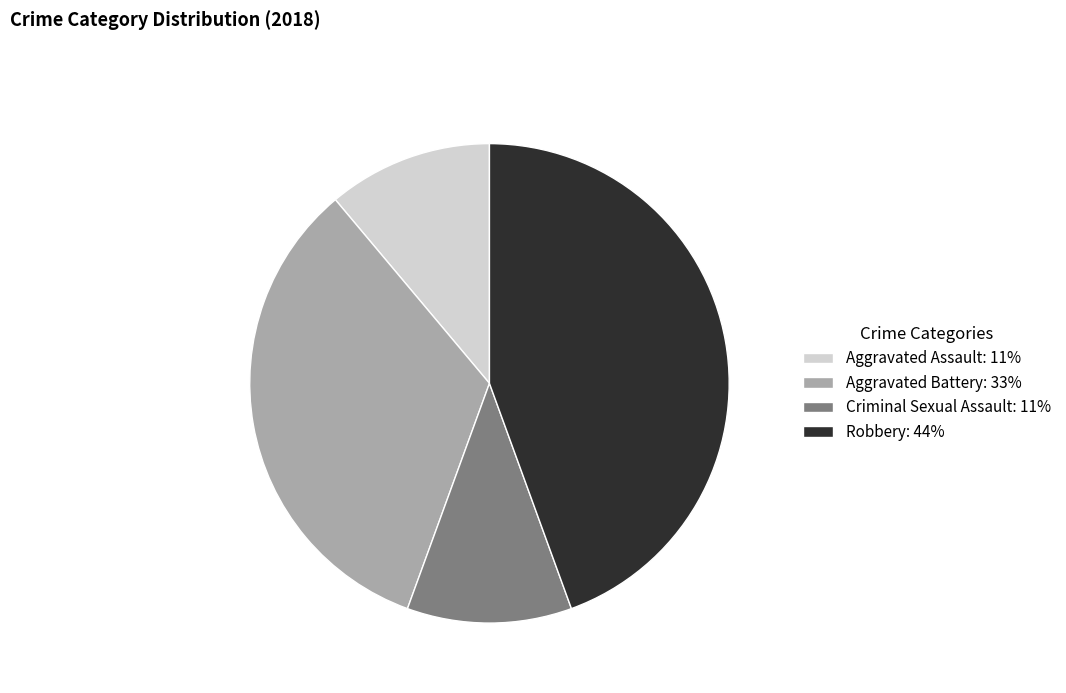

How many segments does this pie chart have?

4